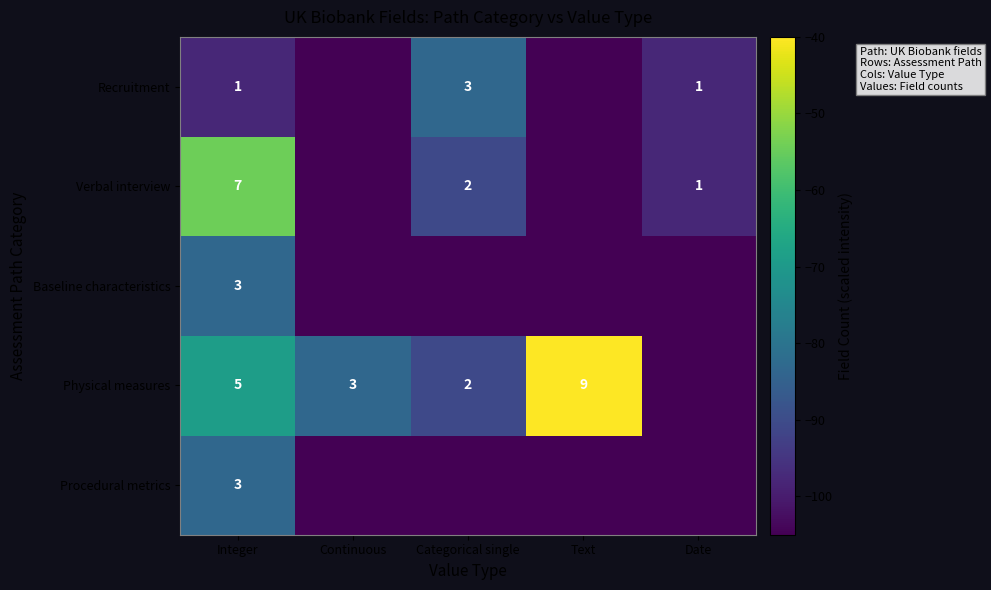

How many categories are shown in the chart?

5